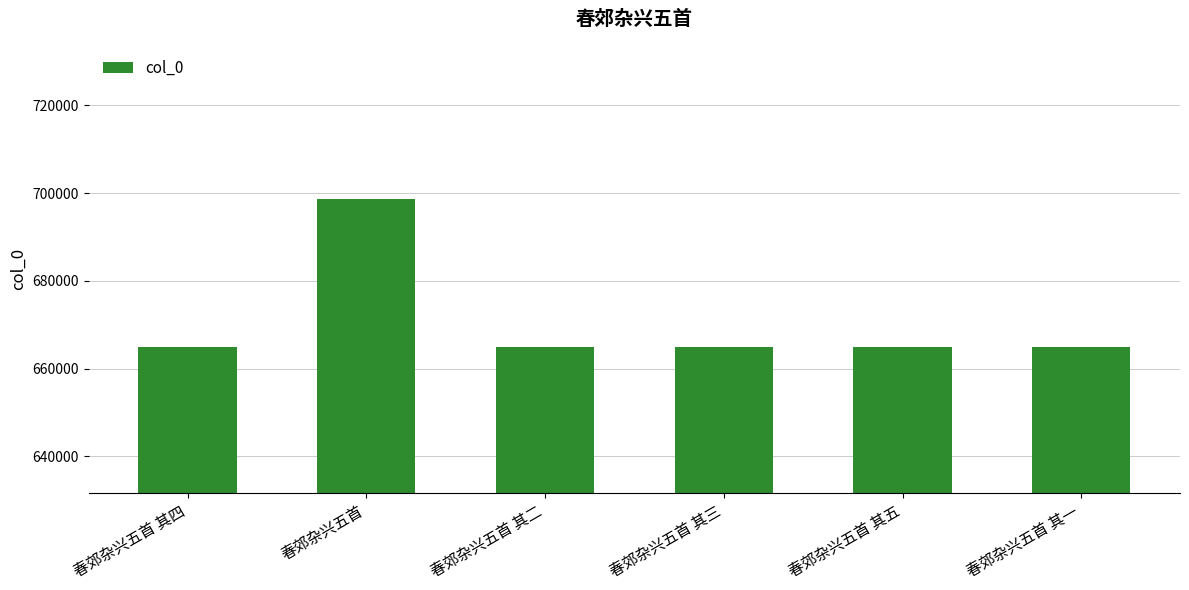

What is the difference between the maximum and minimum values?

33750